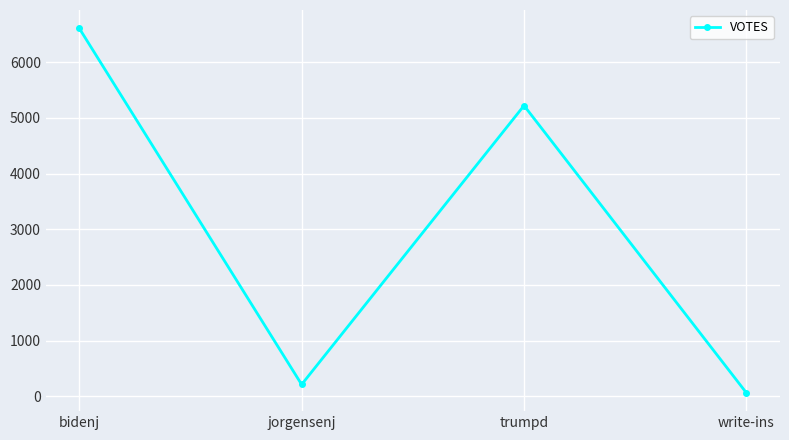

What is the value of the 2nd point from the left?

213